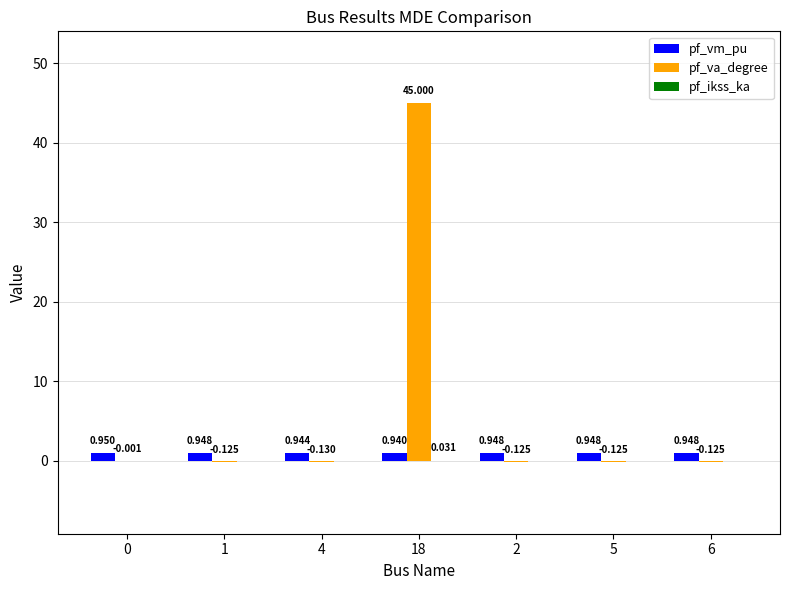

Are the bars grouped side by side (vs. stacked)?

Yes